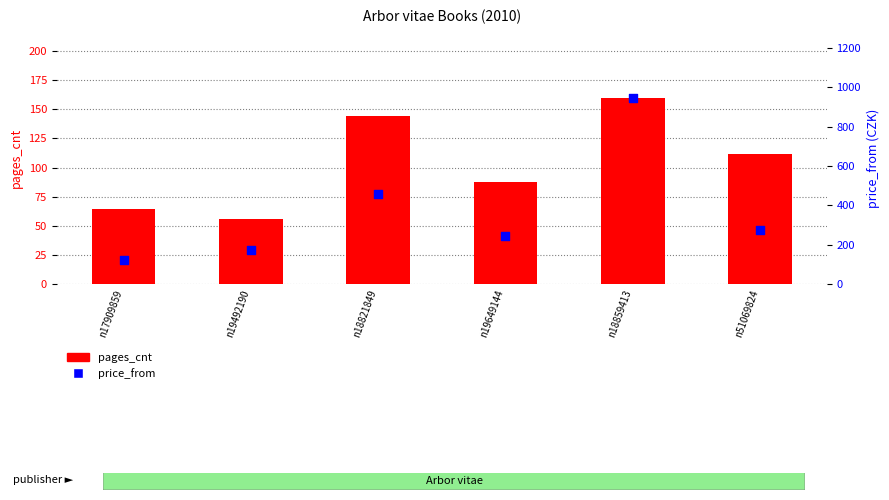

What are all the series names shown in the legend?

pages_cnt, price_from